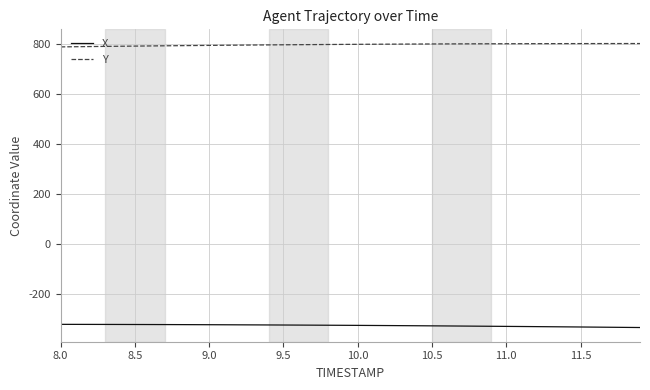

Rank the series by their maximum value, from lowest to highest.

X, Y